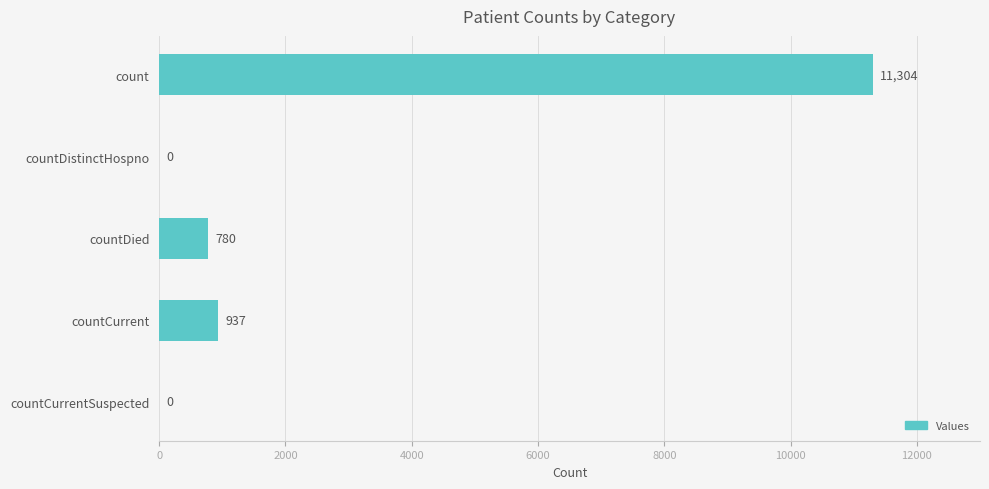

Reading bottom to top, transcribe all the data shown in this chart.

countCurrentSuspected=0	countCurrent=937	countDied=780	countDistinctHospno=0	count=11304